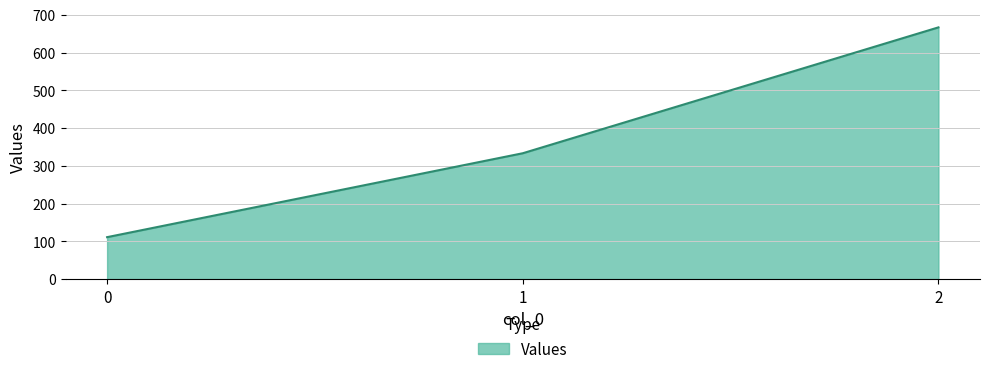

What is the sum of the values at 1 and 0?

444.4